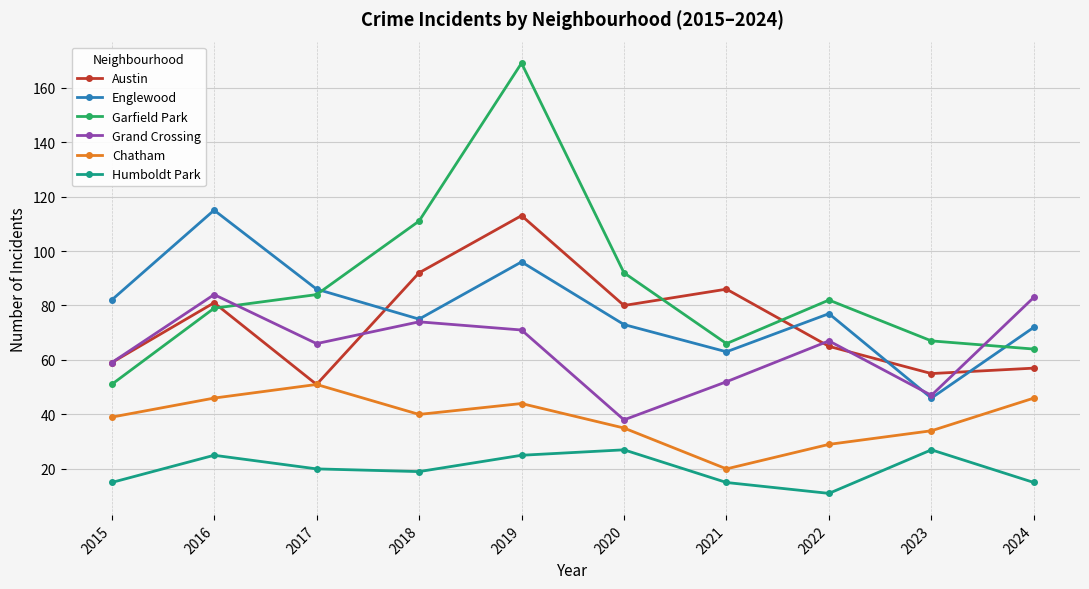

Does the chart display data point markers on the line(s)?

Yes